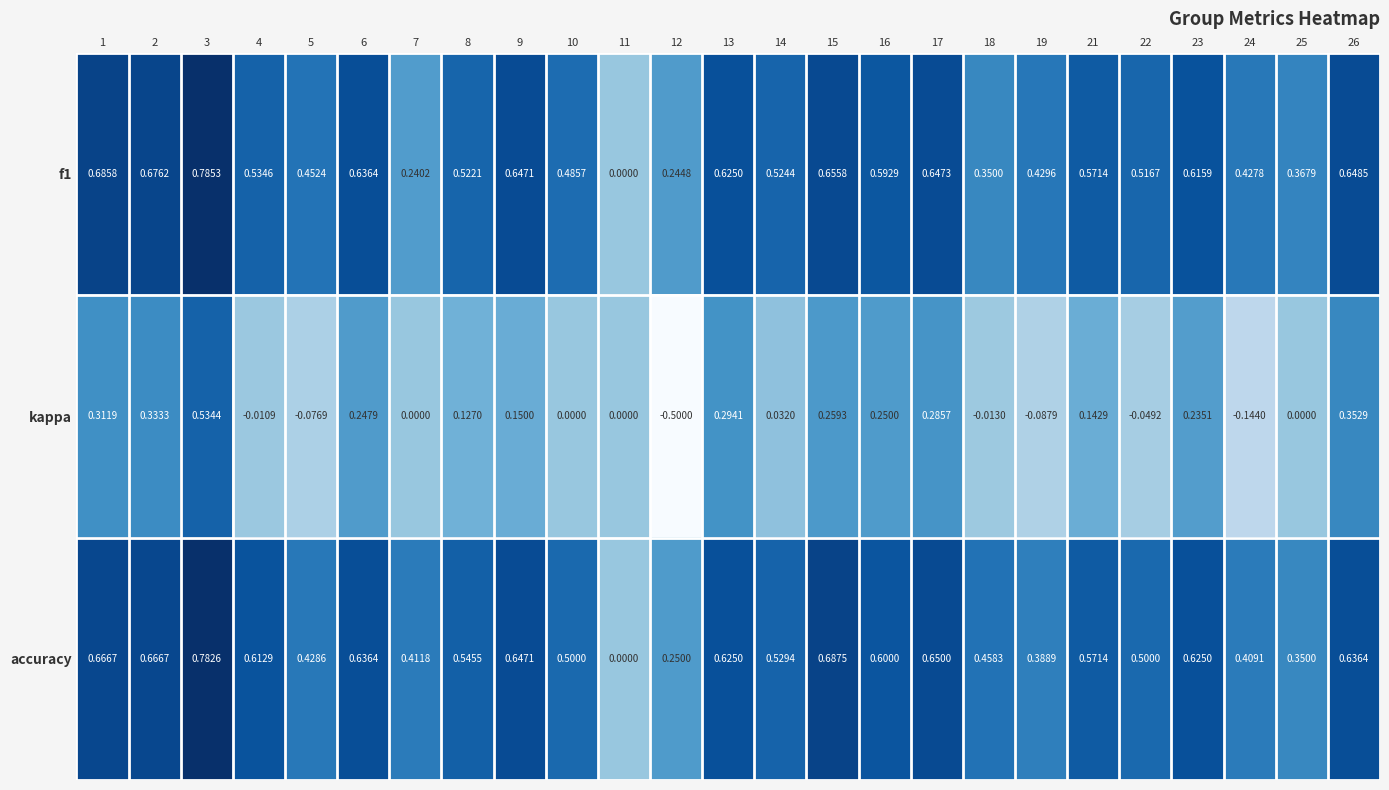

Which series has the largest range (max minus min)?

kappa